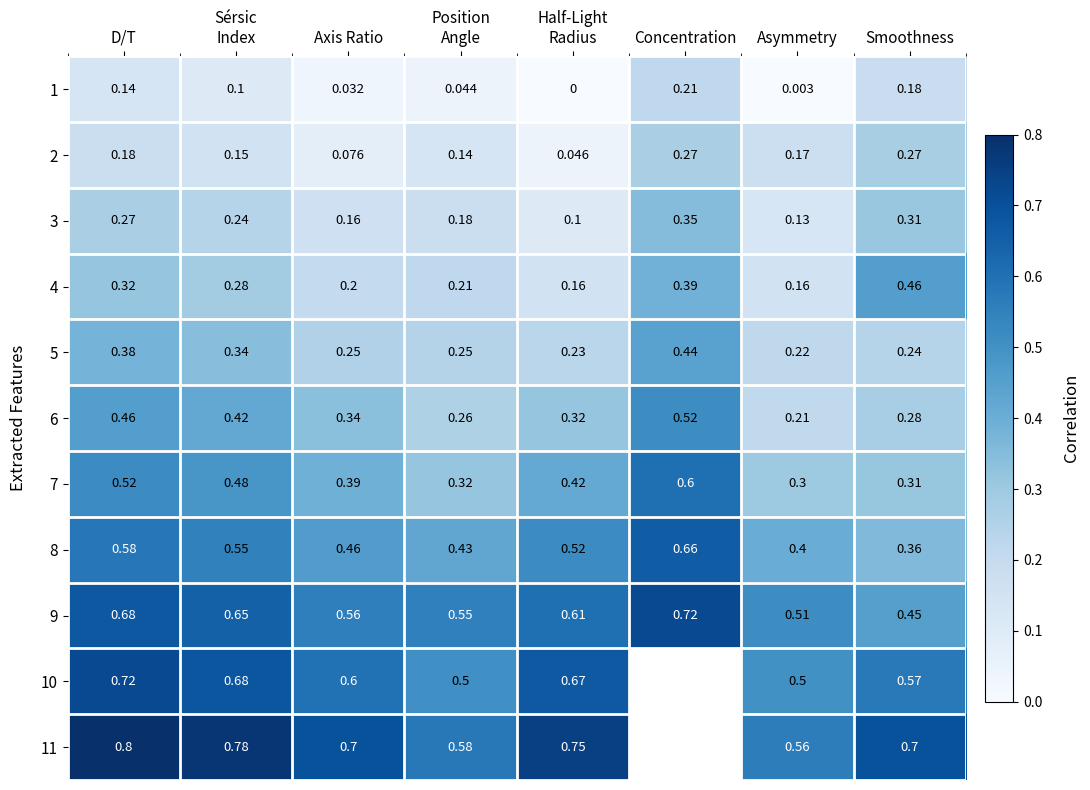

The value of 3 at Smoothness is 0.3. True or false?

True